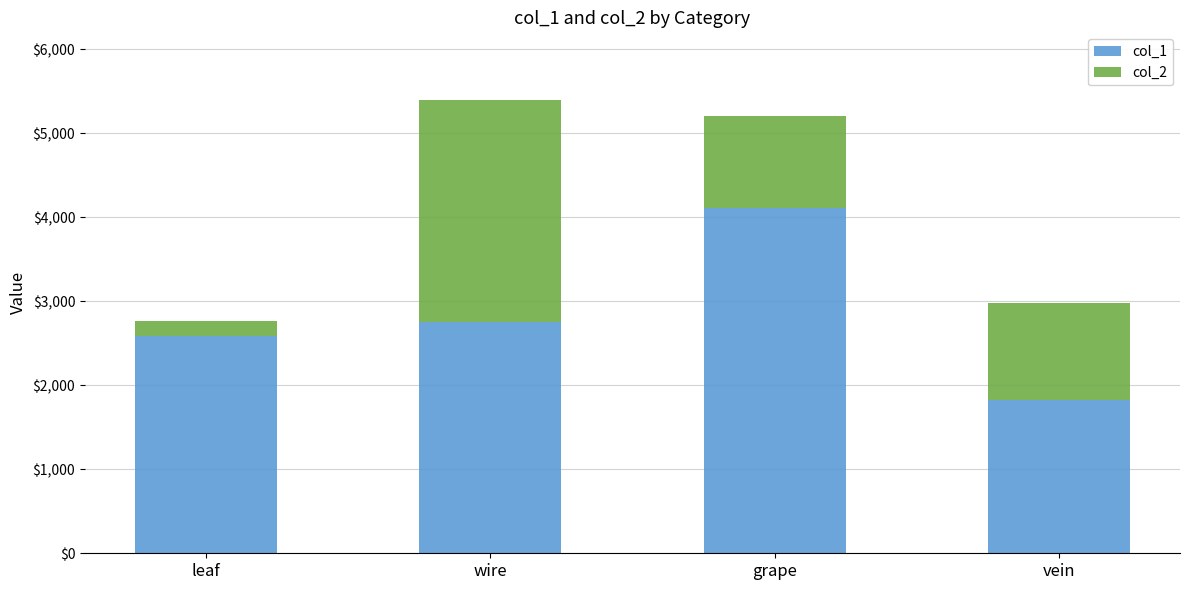

Read the col_1 value at grape.

4104